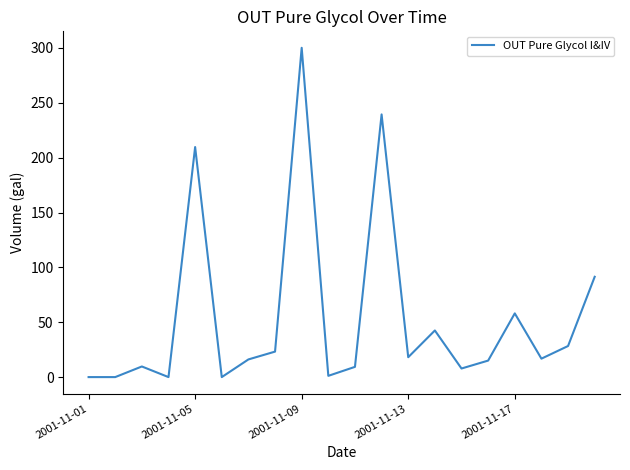

What is the difference between the maximum and minimum values?

300.2